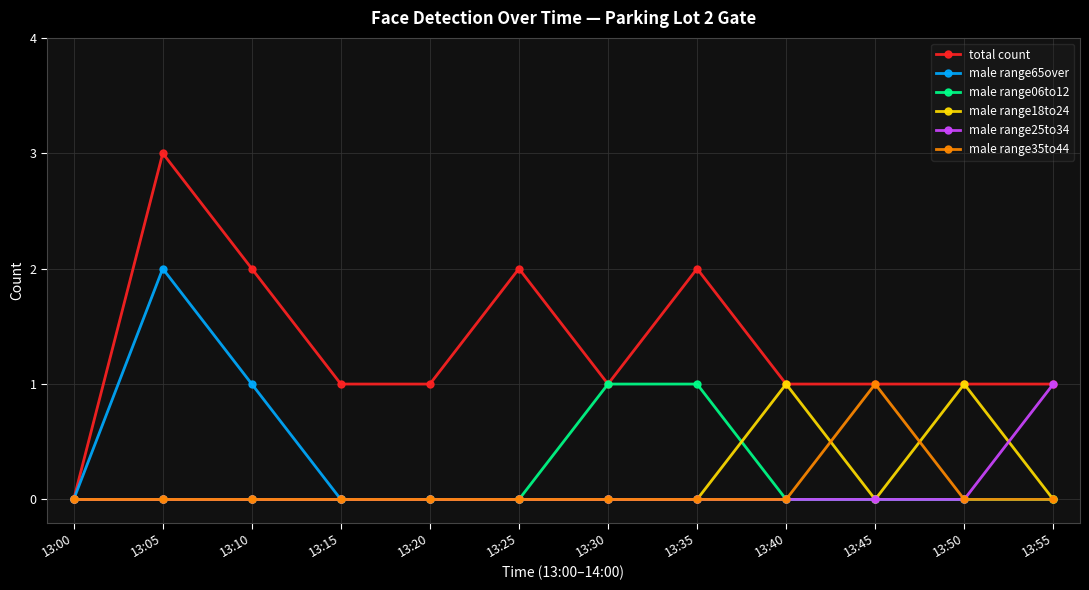

Which series ends up on top after the final intersection of male range25to34 and male range18to24?

male range25to34